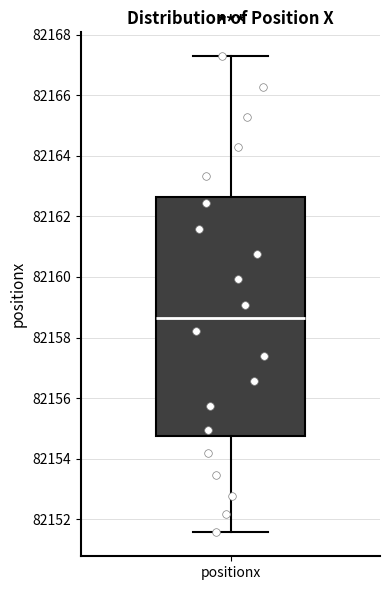

Where is the lower edge of the box for positionx on the y-axis? The values are not printed on the chart, so give them approximately, as read against the axis.

82154.8